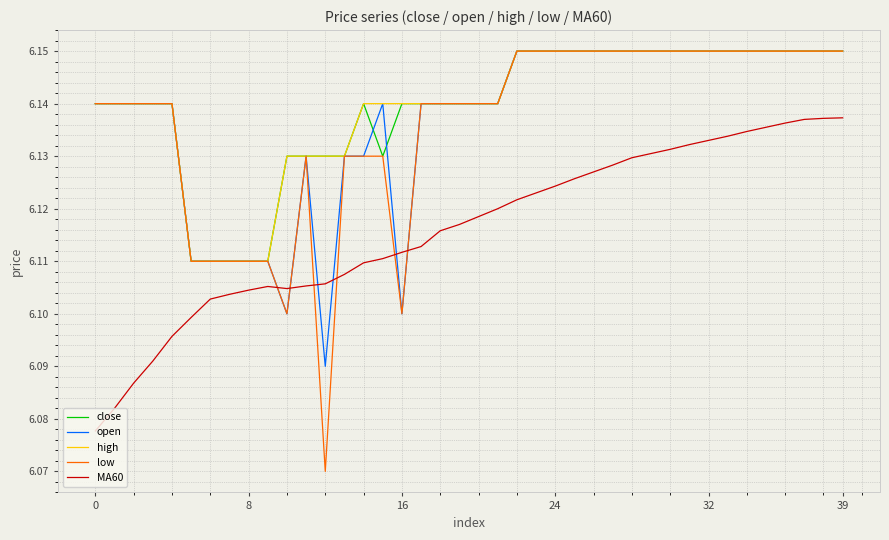

True or false: MA60 and high intersect in this chart.

False